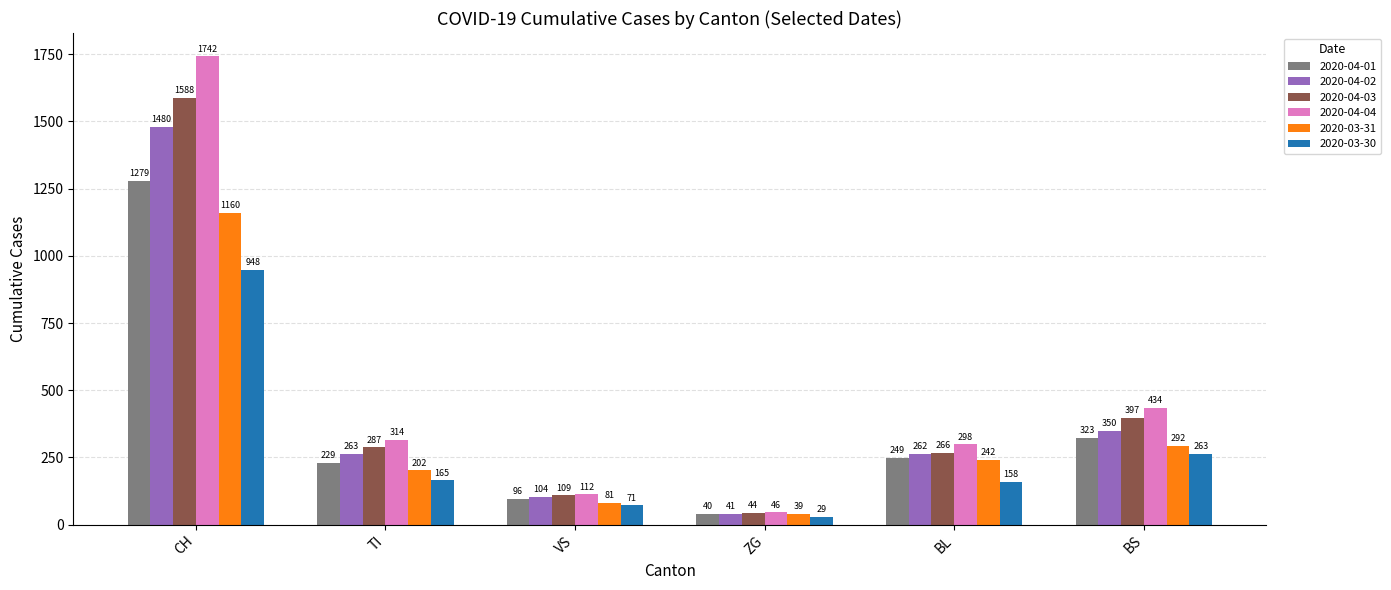

Is the value of 2020-04-04 at CH greater than the value of 2020-04-02 at ZG?

Yes